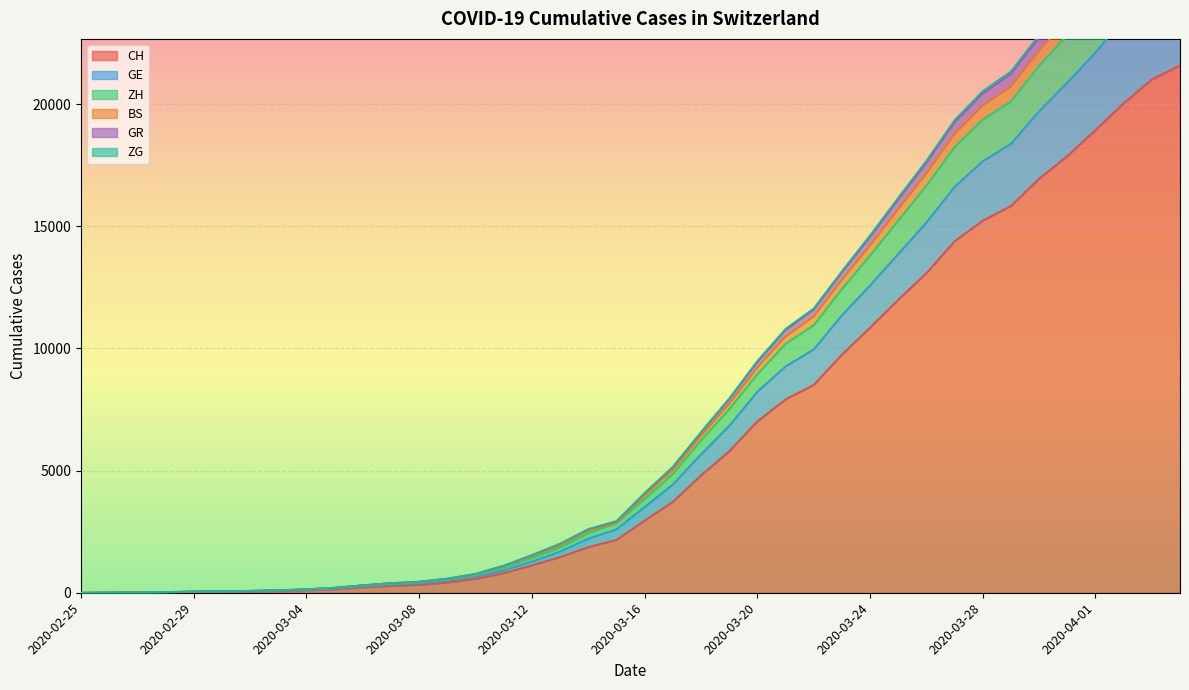

What is the highest value of the CH series?

21593